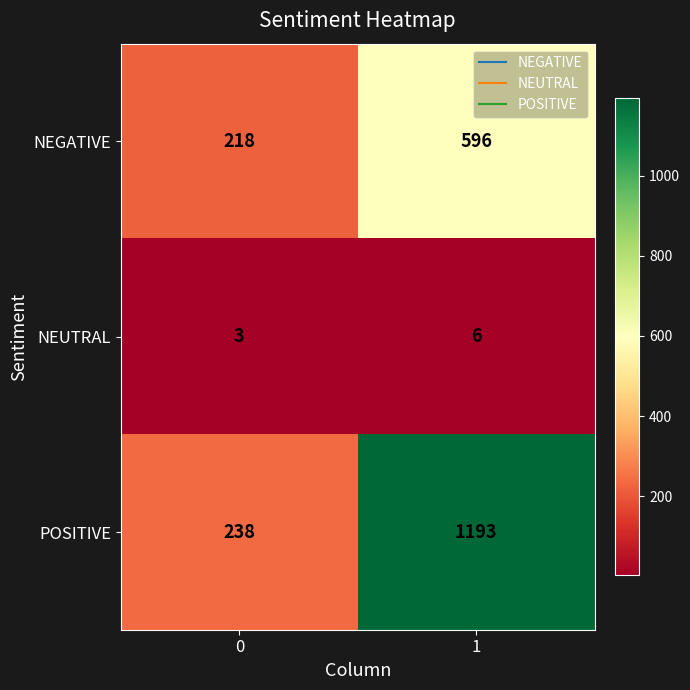

Rank the series at 0 from lowest to highest value.

NEUTRAL, NEGATIVE, POSITIVE